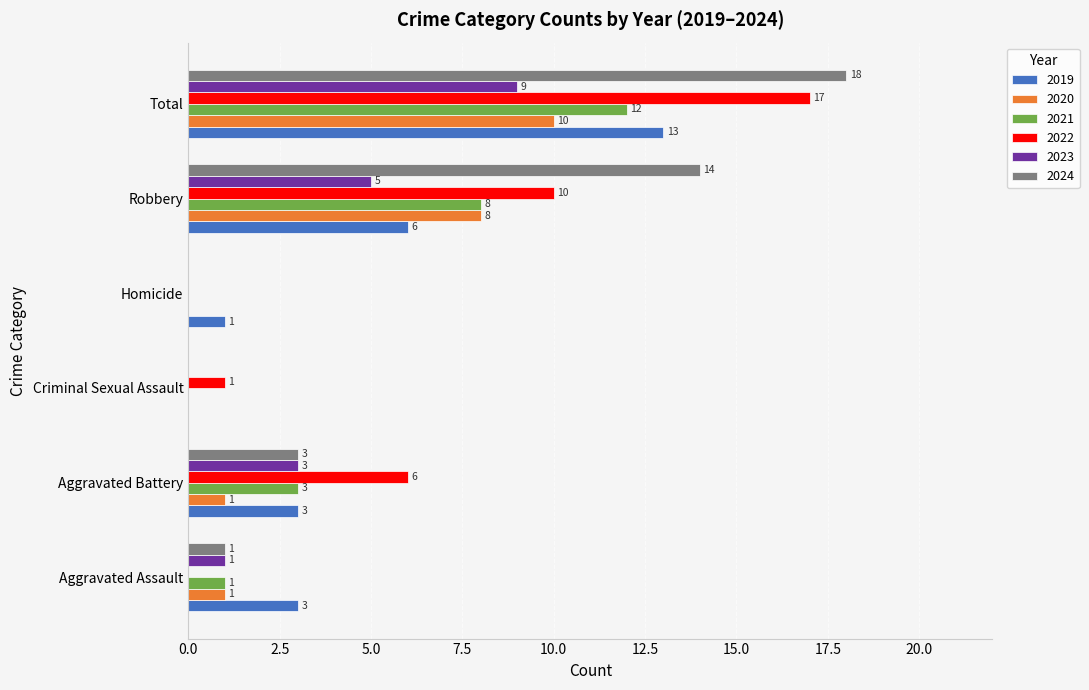

Count the number of data series in this chart.

6